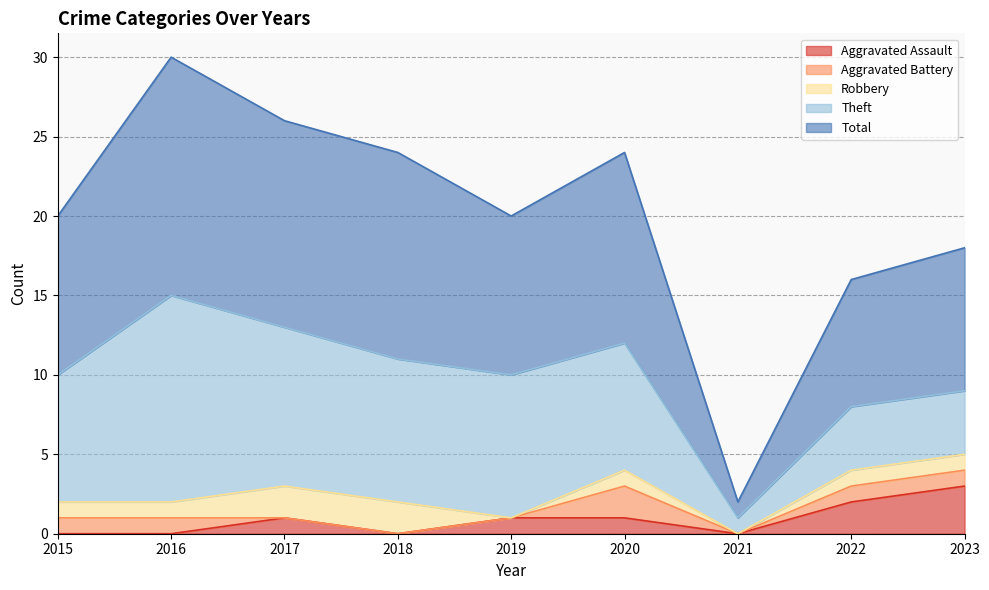

True or false: Robbery has more than 2 interior local peaks.

False